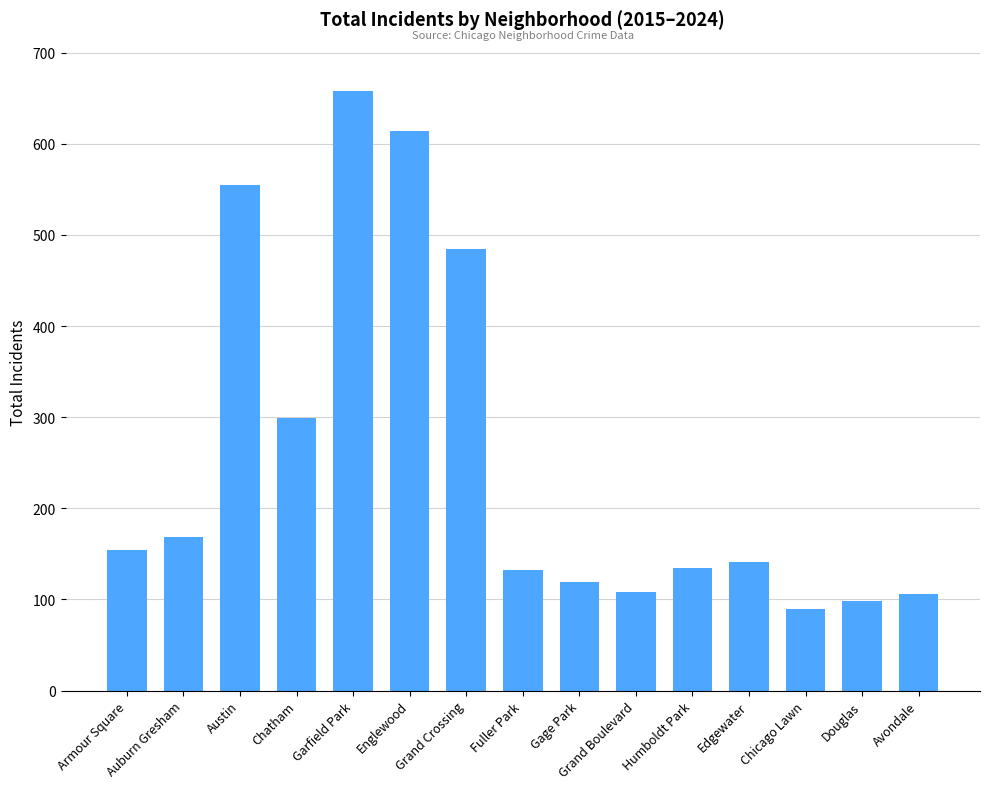

Count the number of categories in the chart.

15